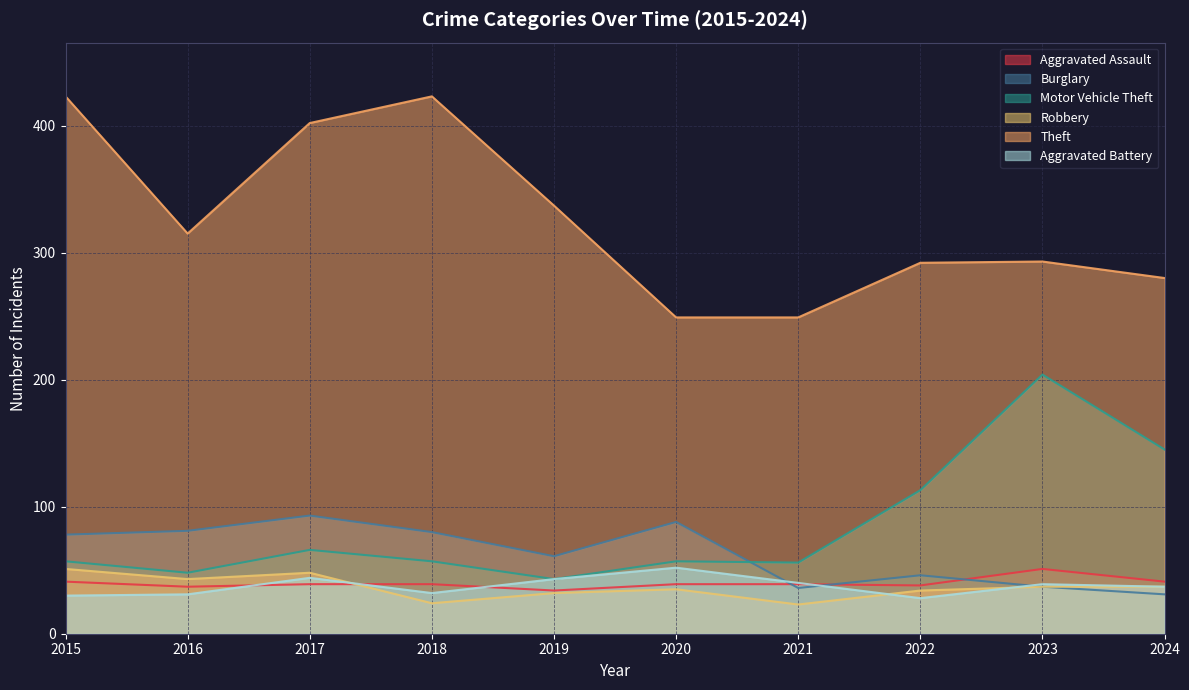

What is the value of the Motor Vehicle Theft point at the 9th from the left?

204